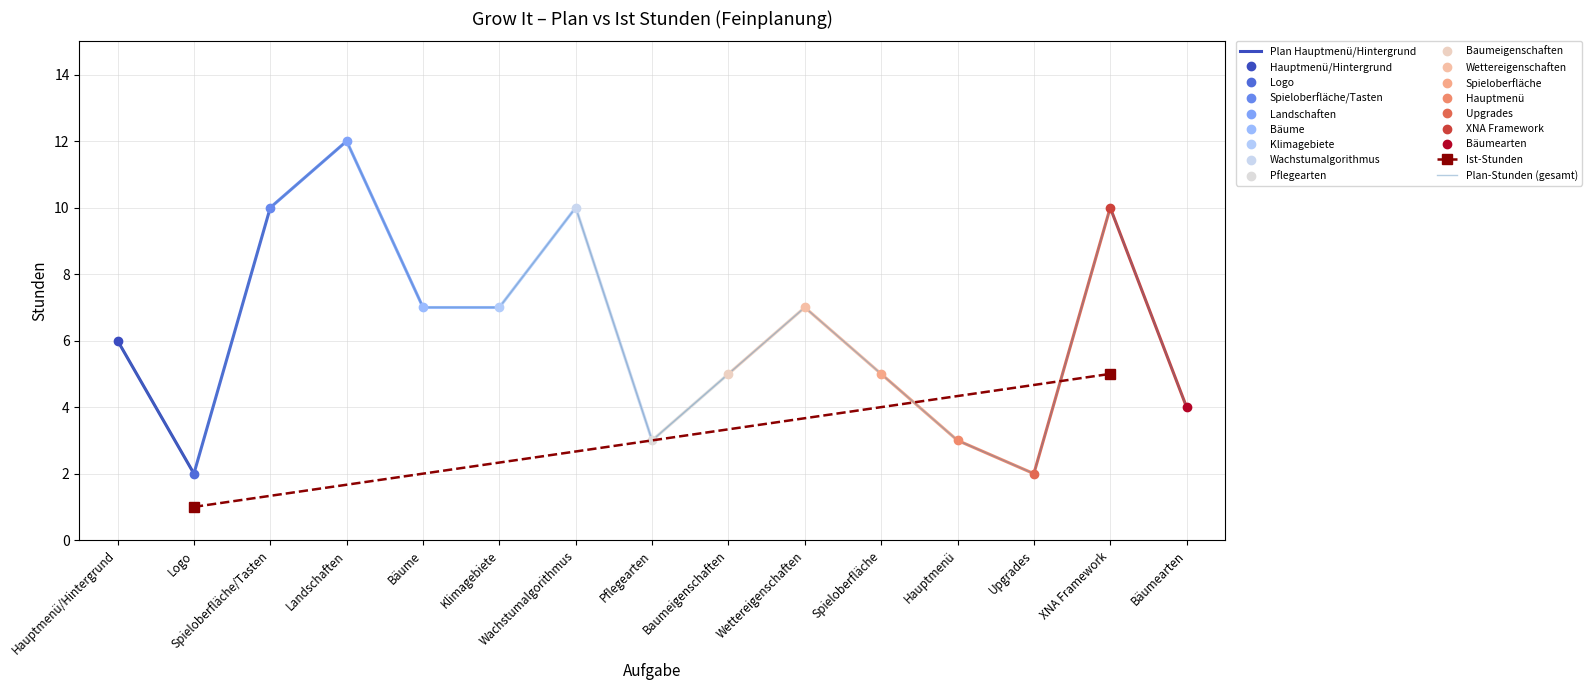

What is the greatest value displayed?

12